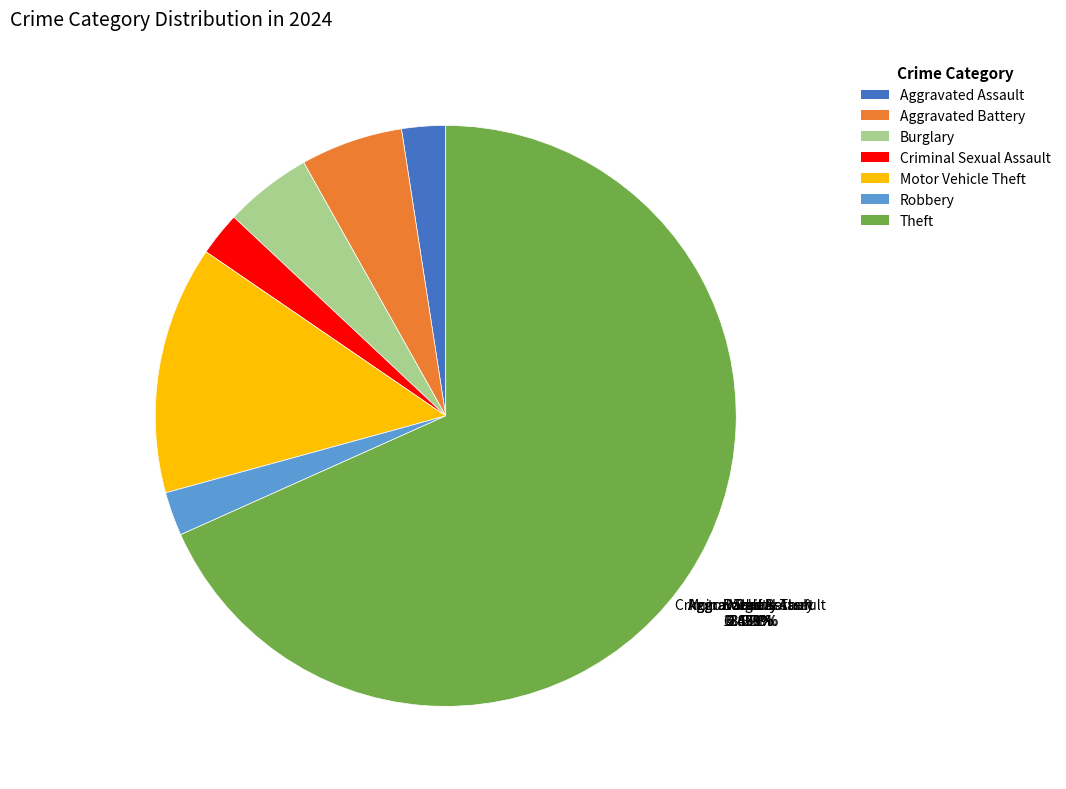

To the nearest percent, what percentage of the pie is Criminal Sexual Assault?

2%